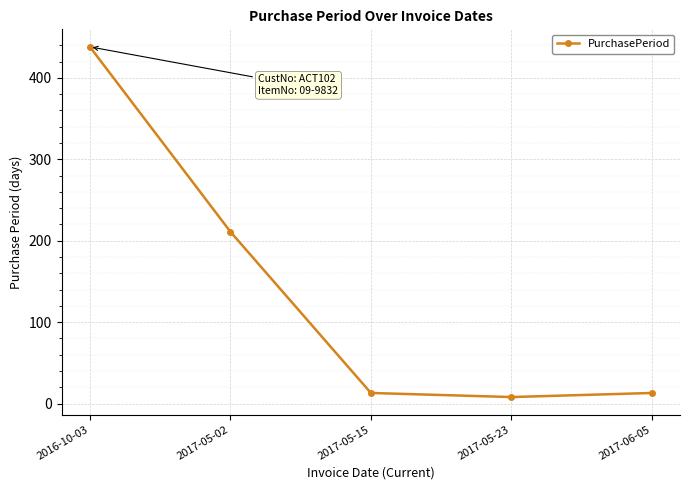

What is the difference between the maximum and second lowest values?

425